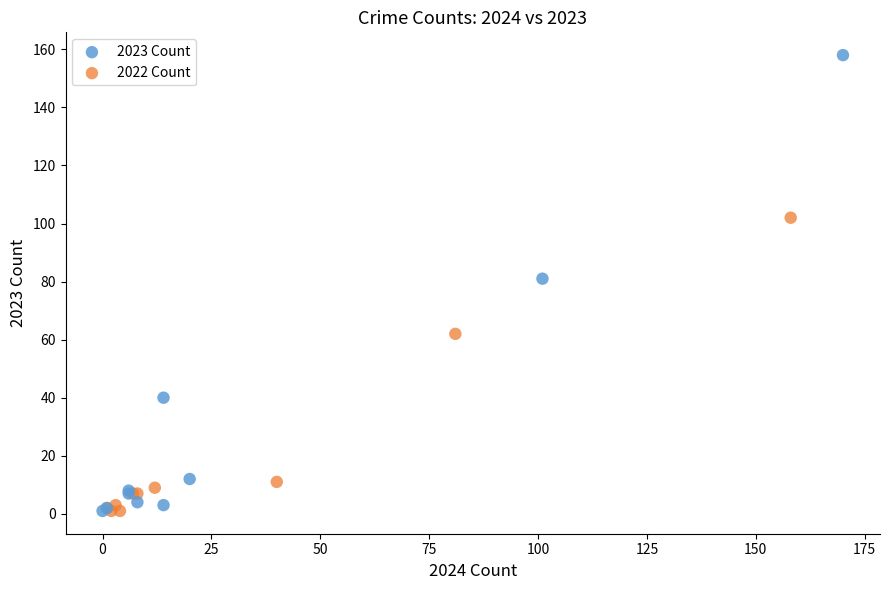

Which series has the largest Y range (max minus min)?

2023 Count